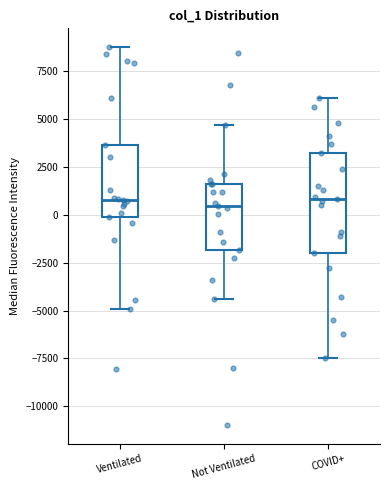

Which box is the tallest, from its lower edge to its upper edge?

COVID+